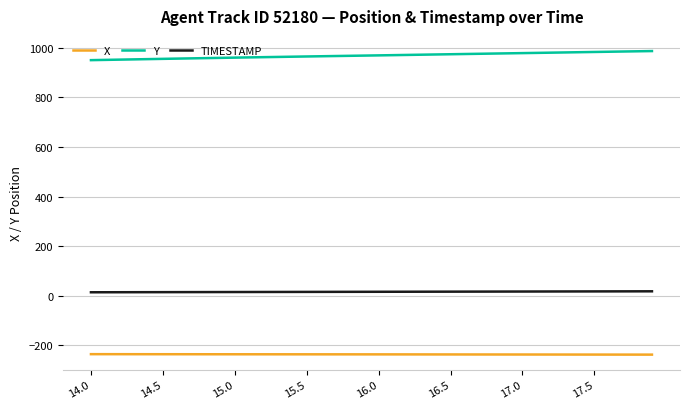

What is the maximum value shown in the chart?

987.3